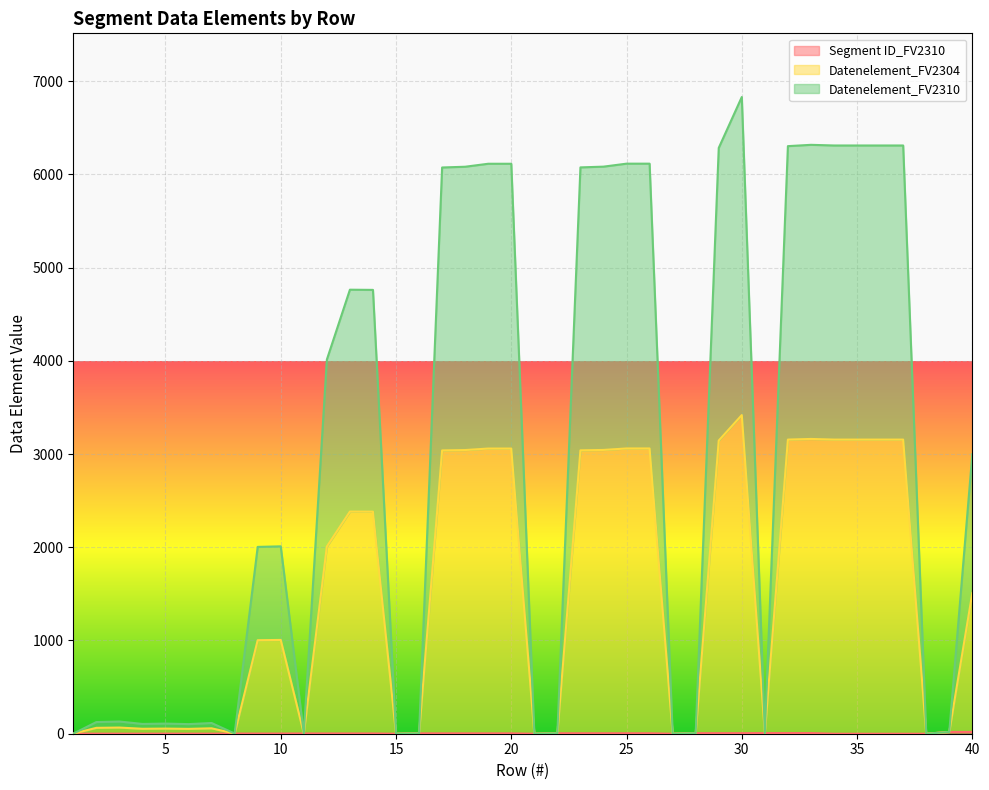

How many data points does each series have?

40